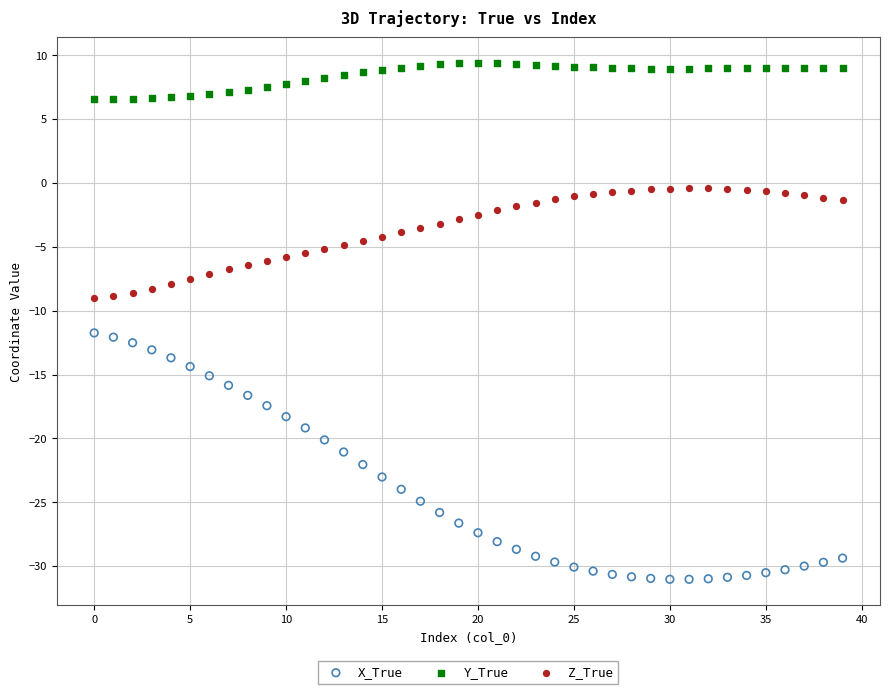

Which series contains the lowest Y value?

X_True